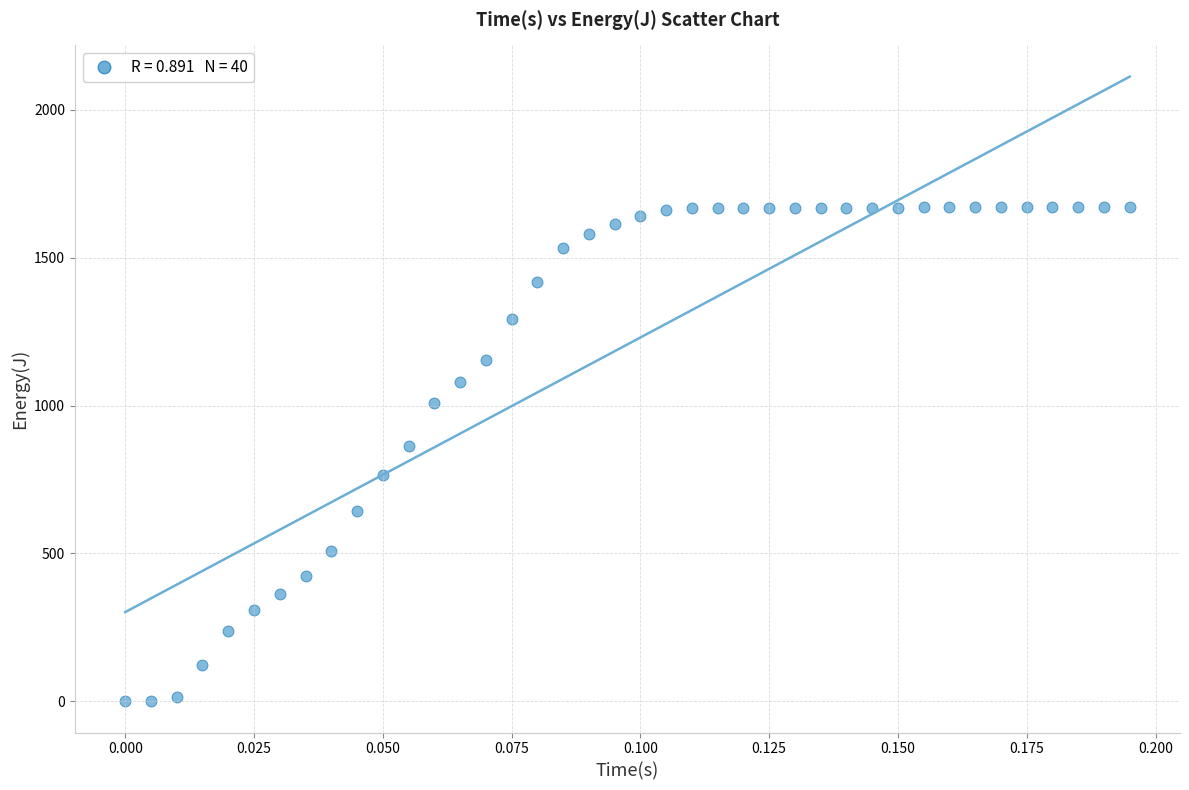

What Y value in the scatter plot is closest to 835?

863.0